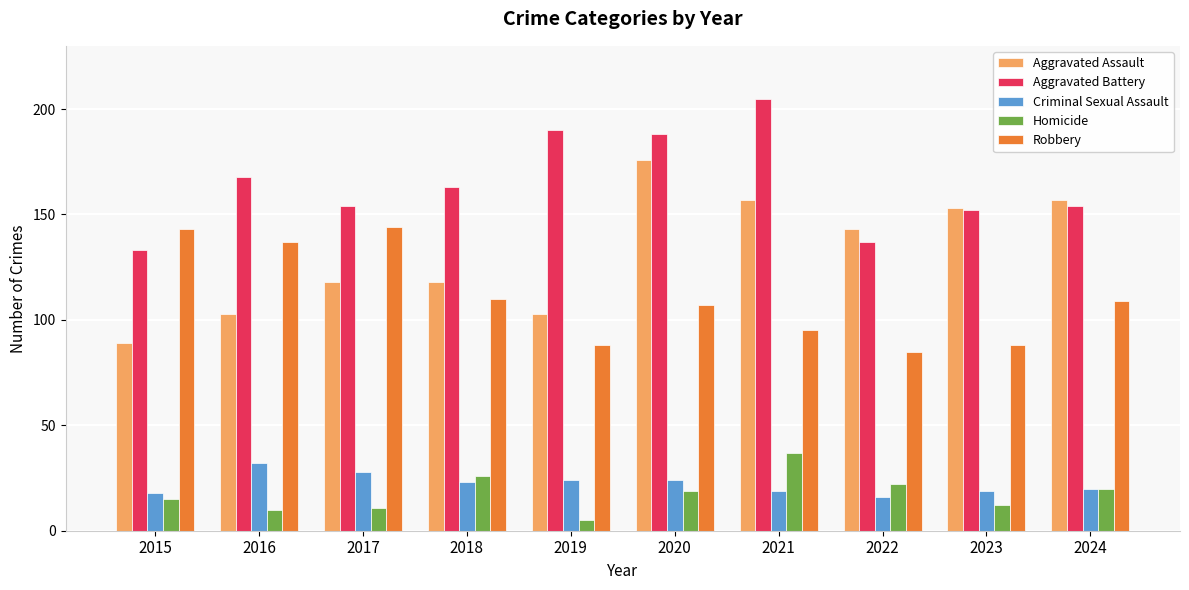

Which category has the lowest value across all series?

2019